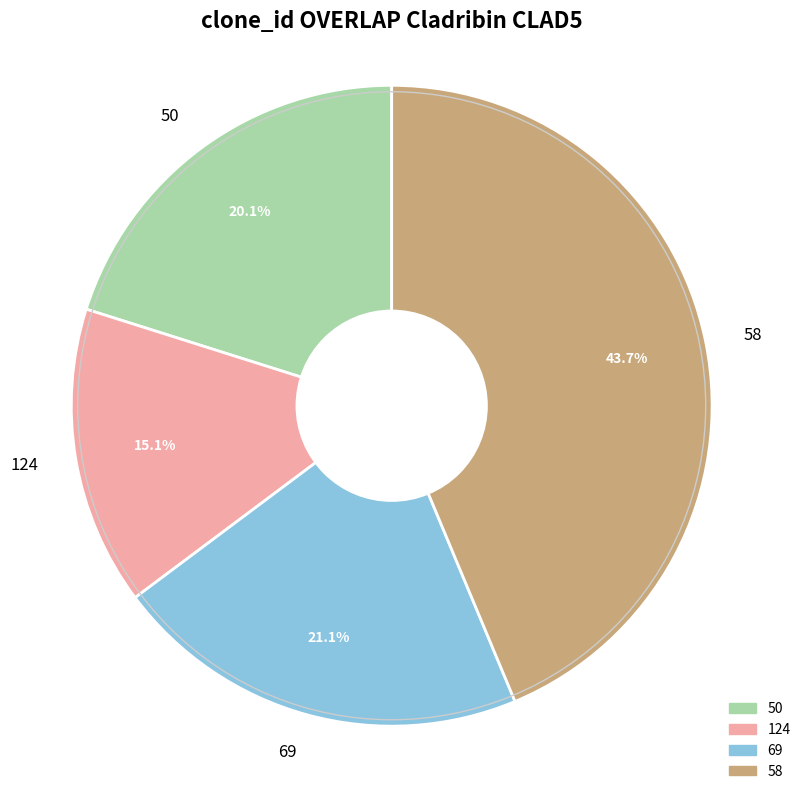

To the nearest percent, what is the average slice percentage?

25%